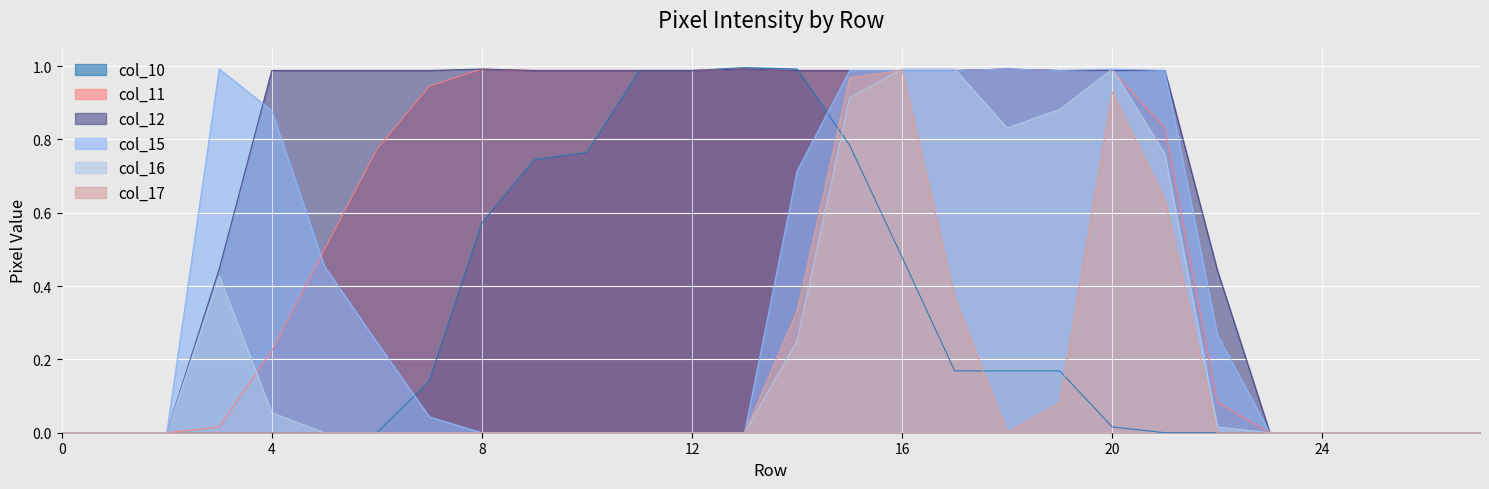

What is the sum of all col_10 values?

8.0